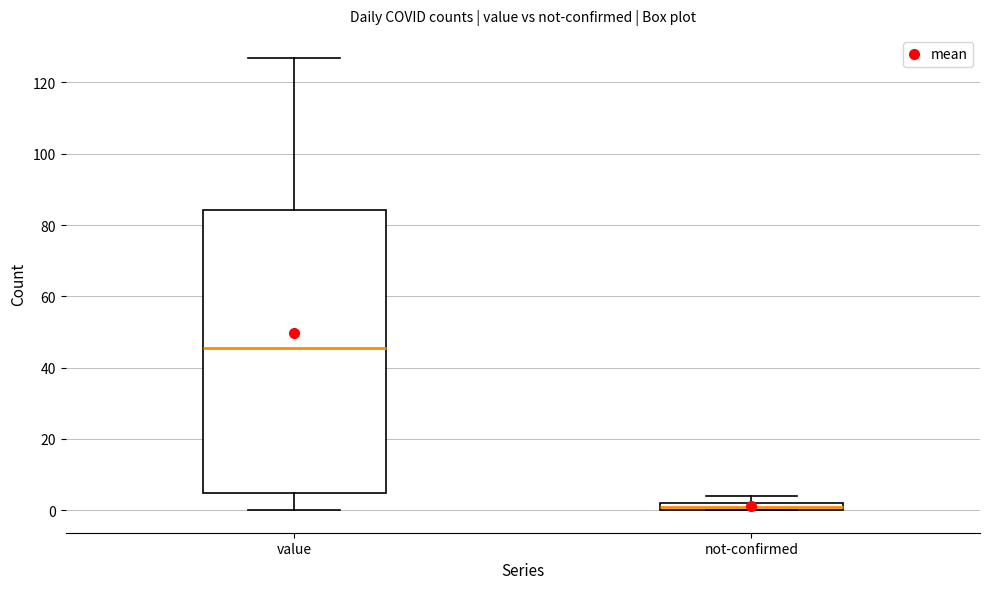

Comparing the boxes themselves (not the whiskers), which one is the tallest?

value